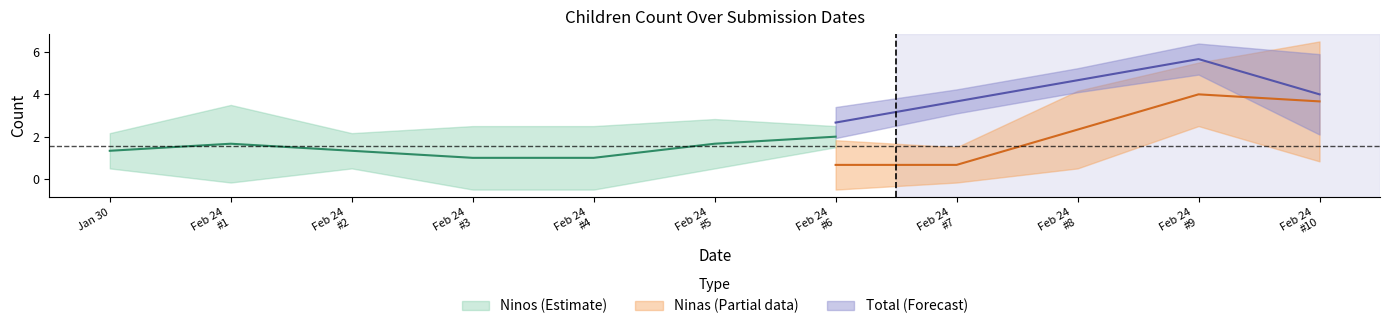

Does the chart have visible grid lines?

No